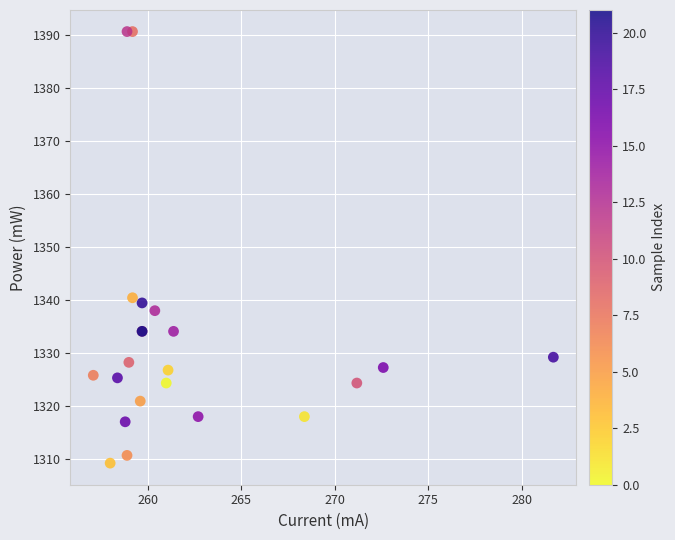

What Y value in the scatter plot is closest to 1350?

1340.5